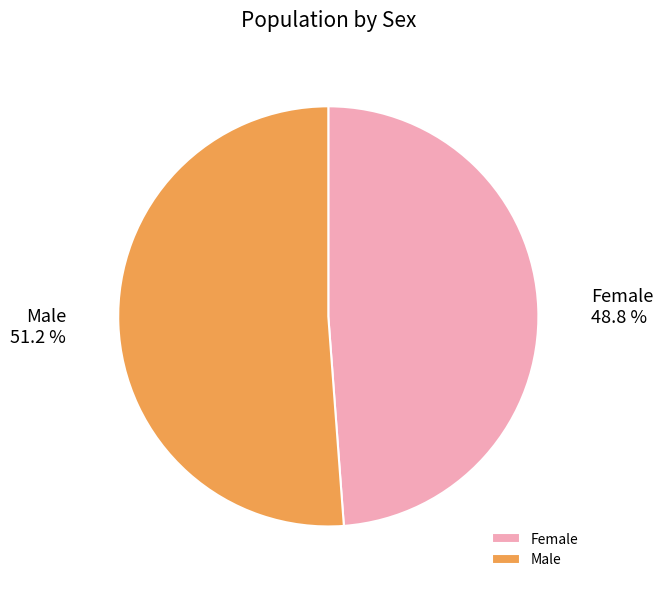

Which slice is the largest?

Male